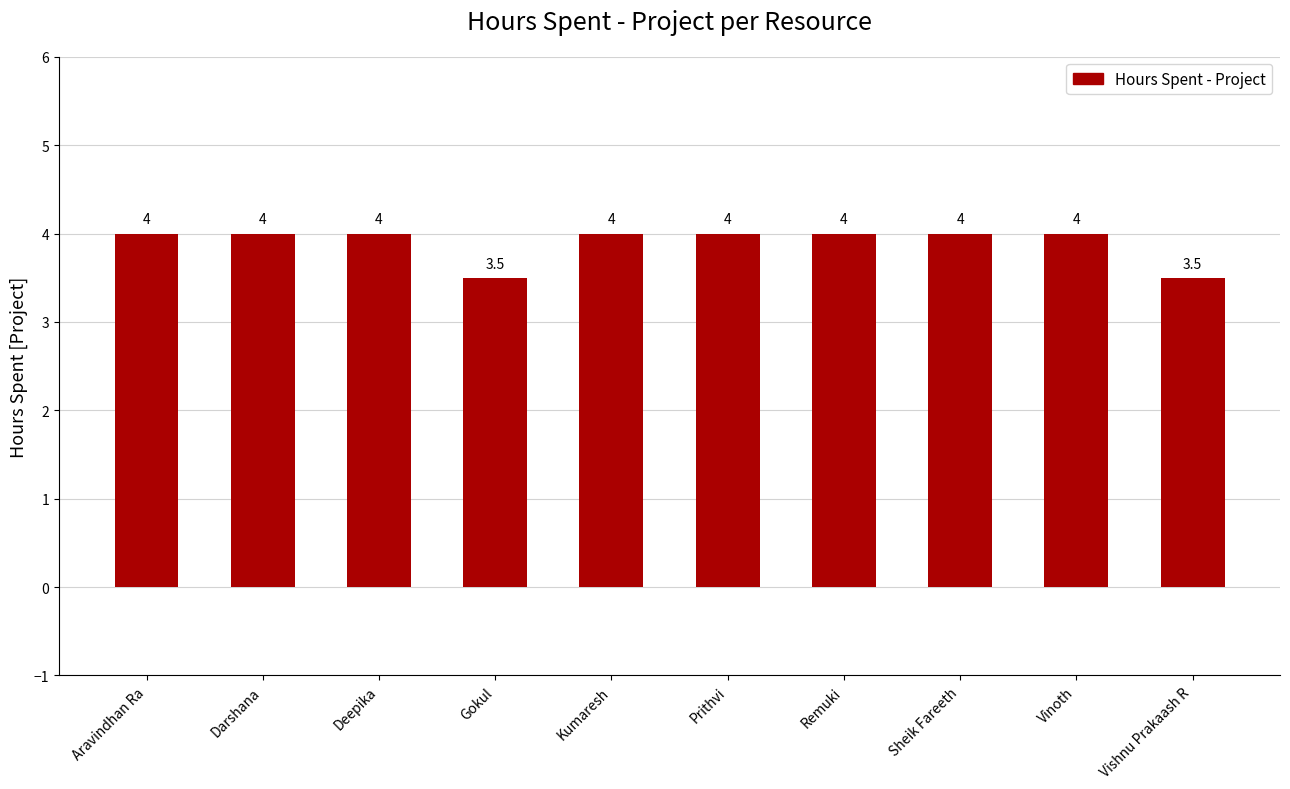

Is it true that the value at Vinoth is 4.0?

True